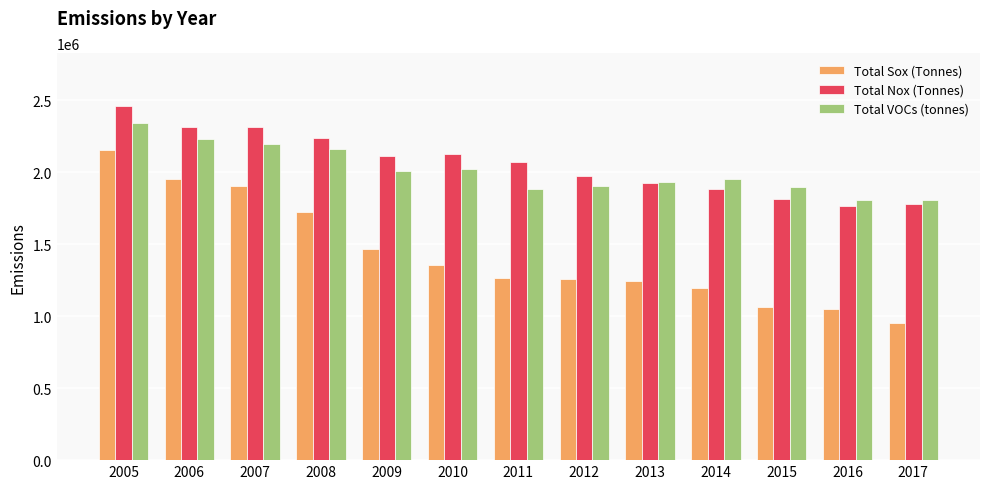

How many bars are there in total?

39